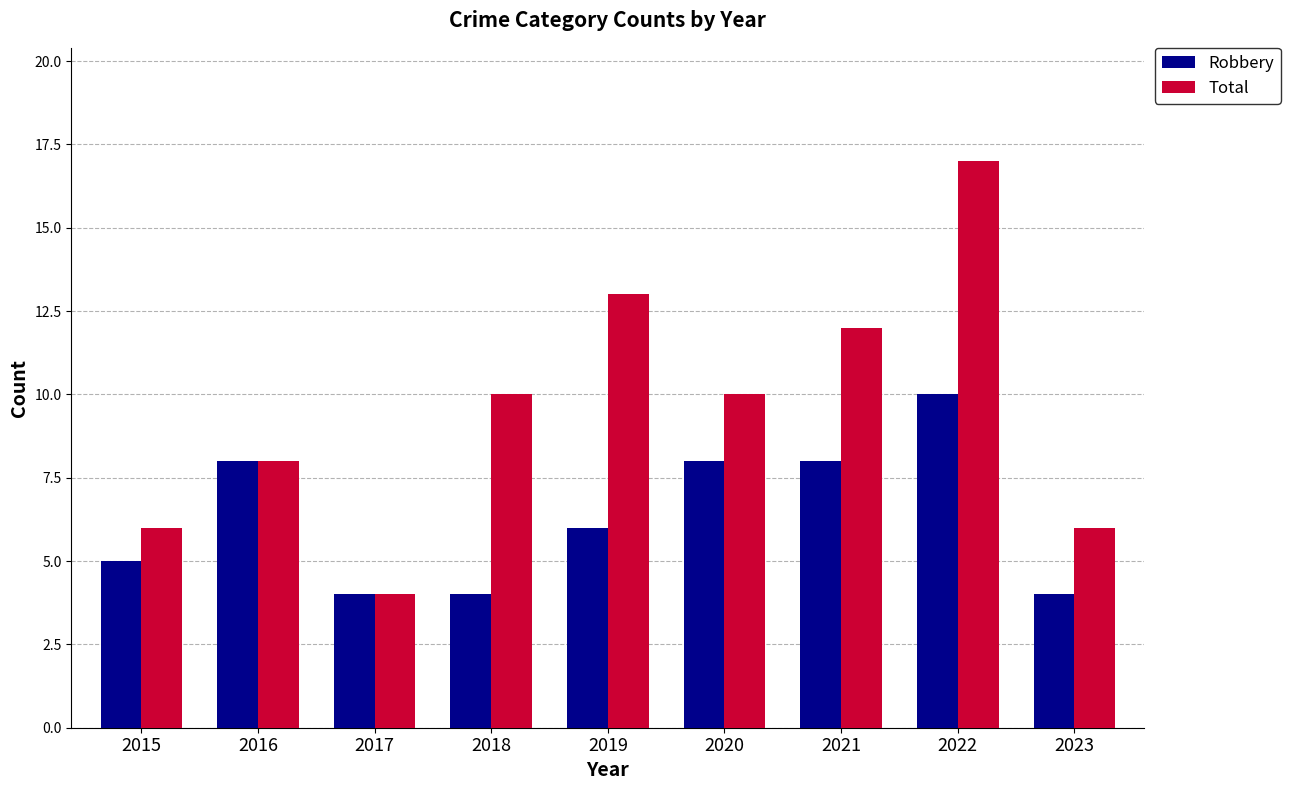

What is the difference between the maximum and second lowest values in the Robbery series?

6